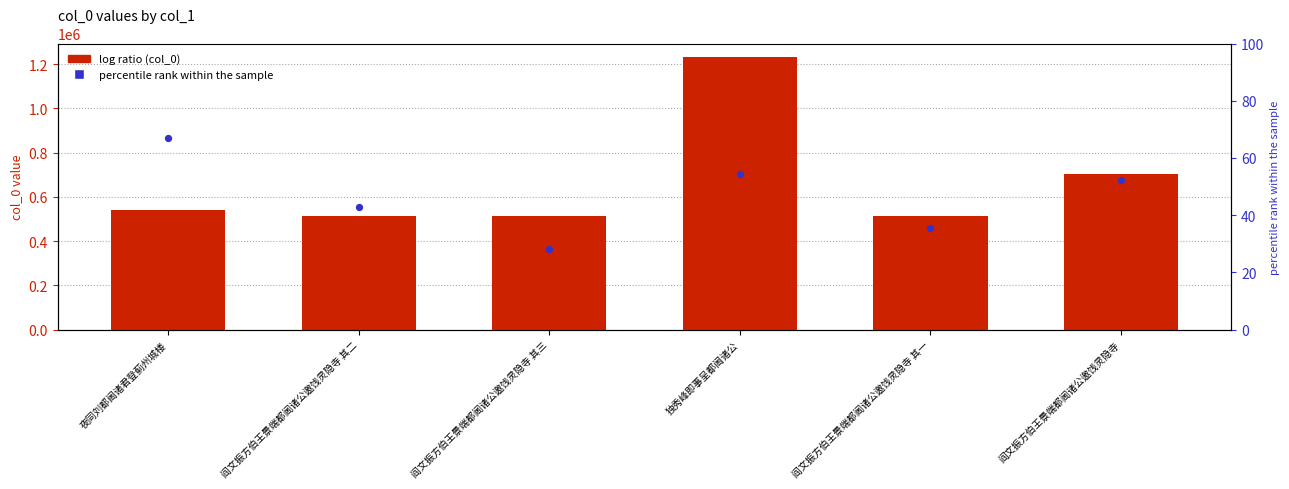

What is the total value across all series at 阎文振方伯王景端都阃诸公邀饯灵隐寺 其二?

514201.9